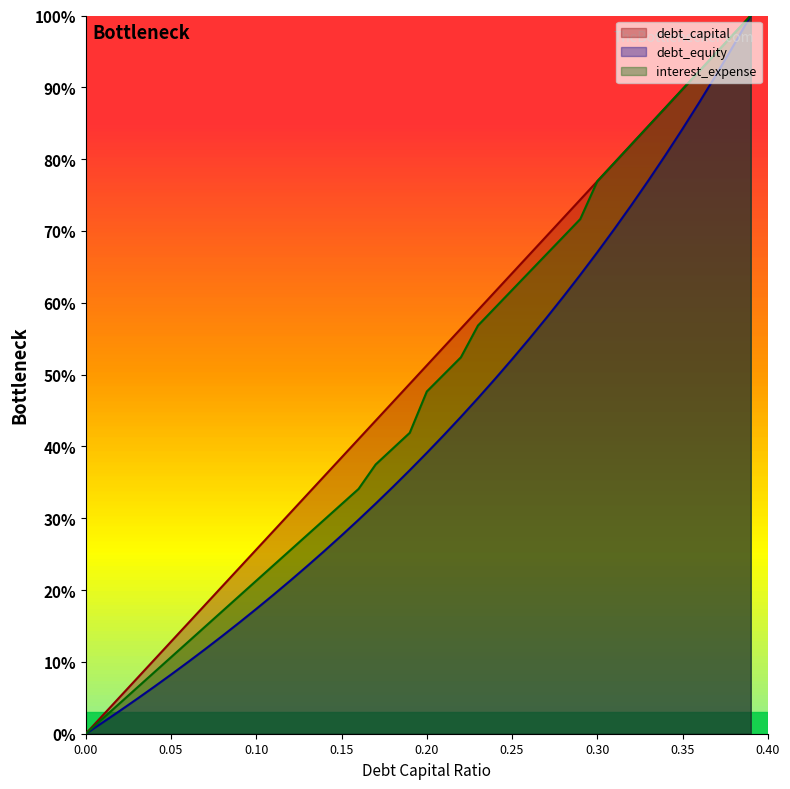

What position from the right is 0.09?

31